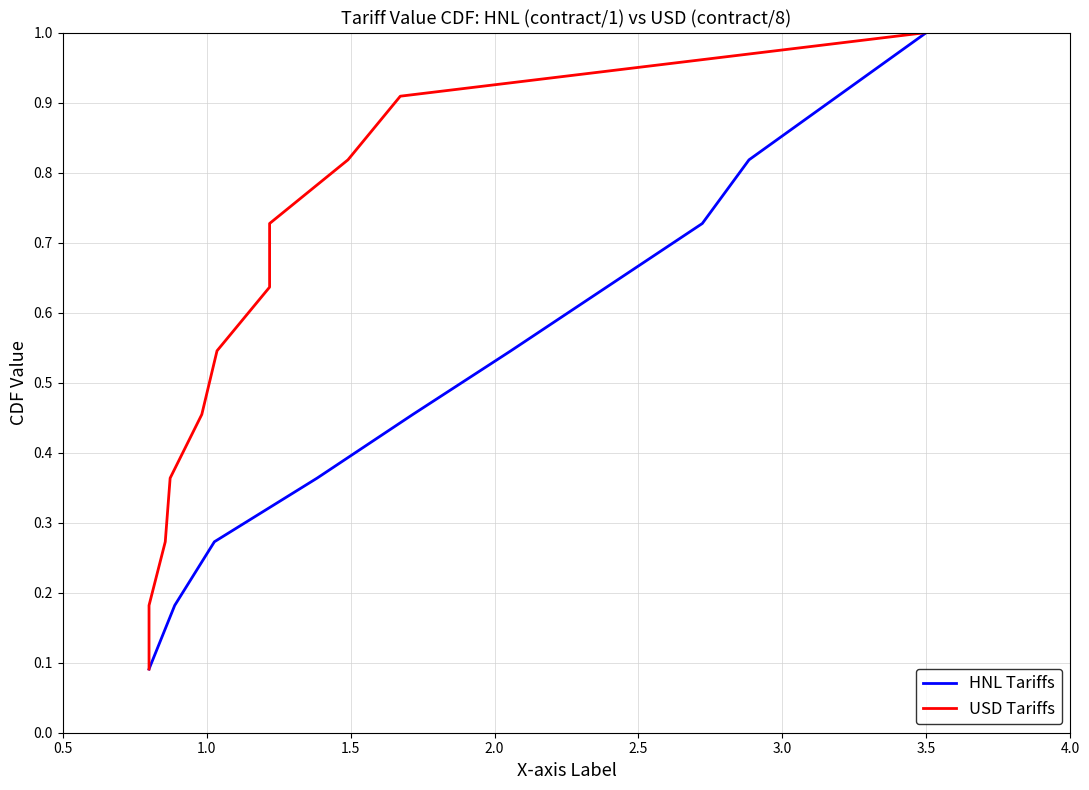

Is this an area chart (filled region under the line)?

No